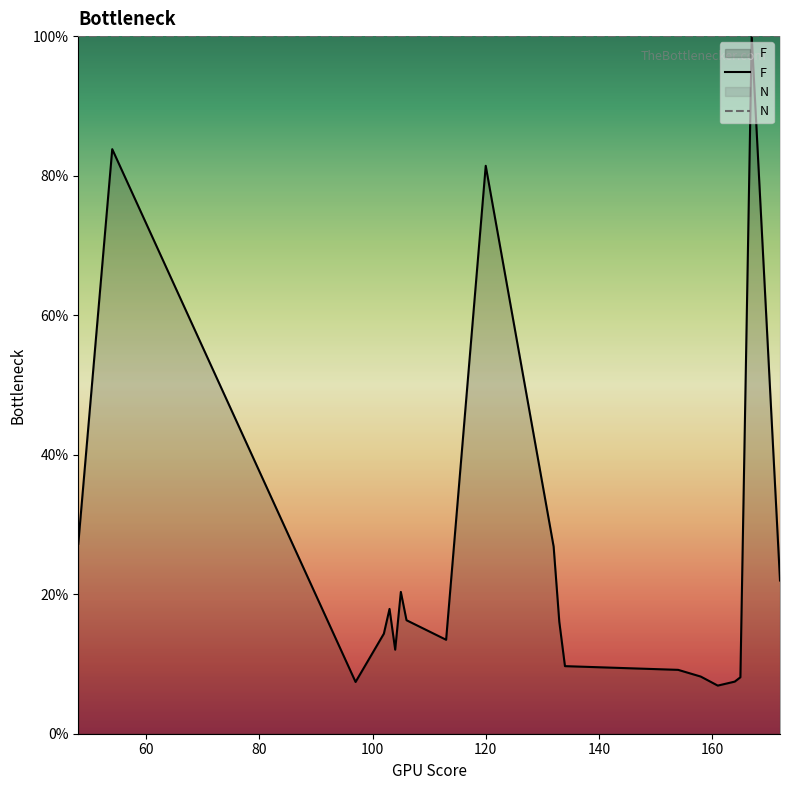

How many data points in F are less than 16?

10